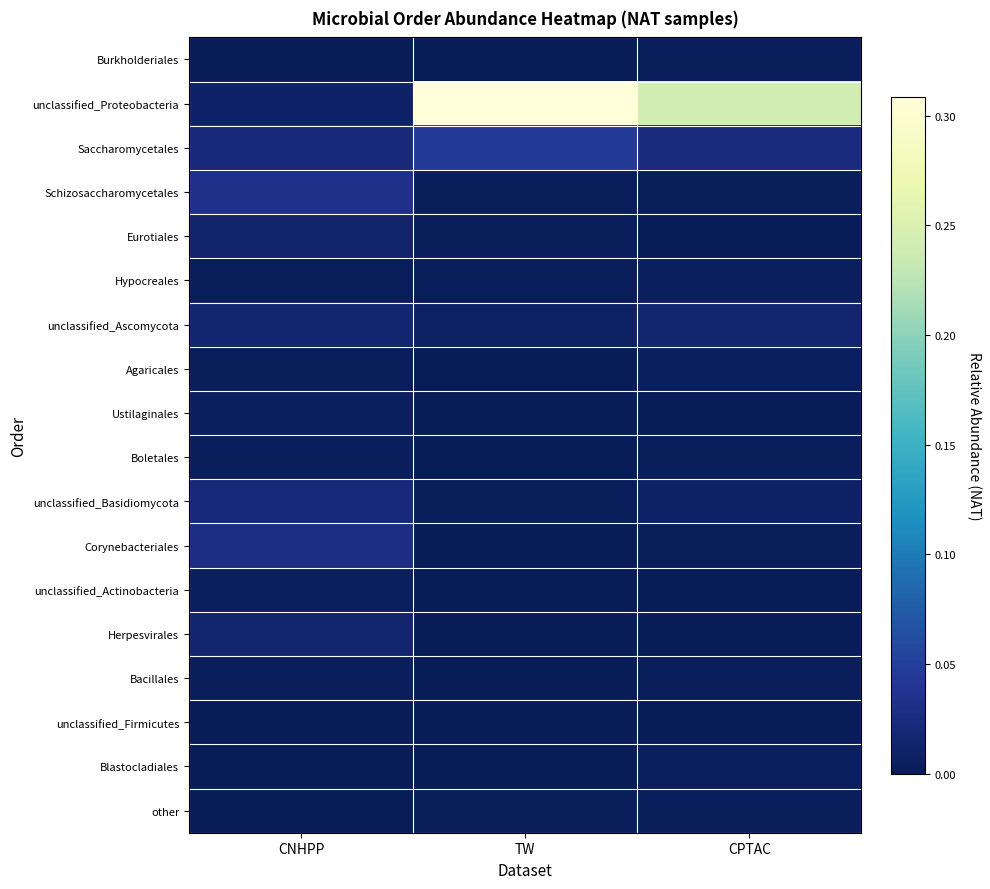

Which series changed the most between CNHPP and TW?

unclassified_Proteobacteria